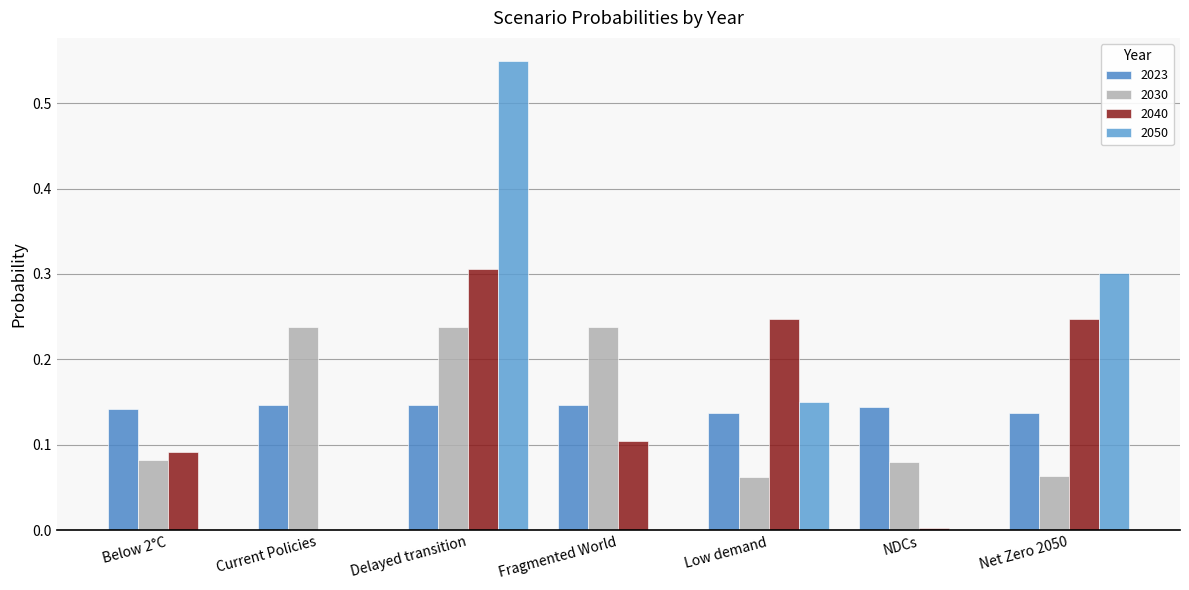

At which label is 2050 closest to 0?

Current Policies